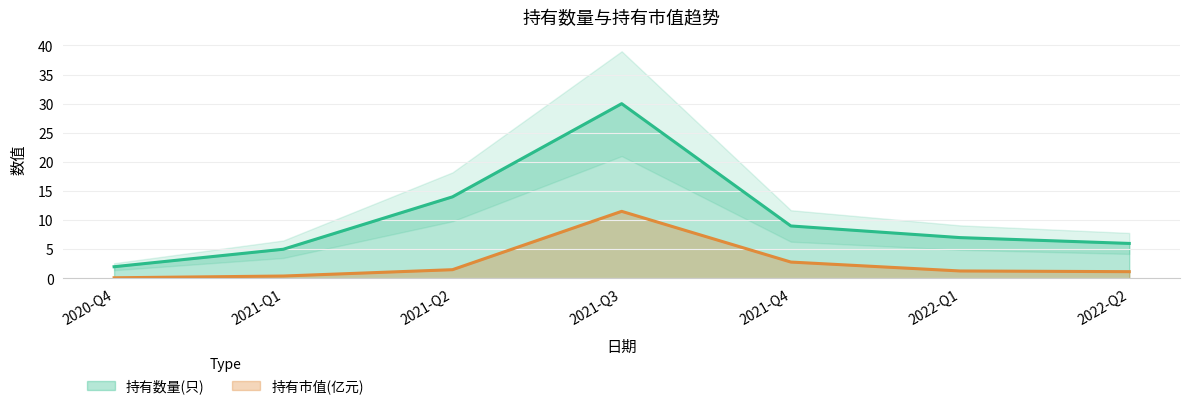

Which label corresponds to the smallest value in the chart?

2020-Q4